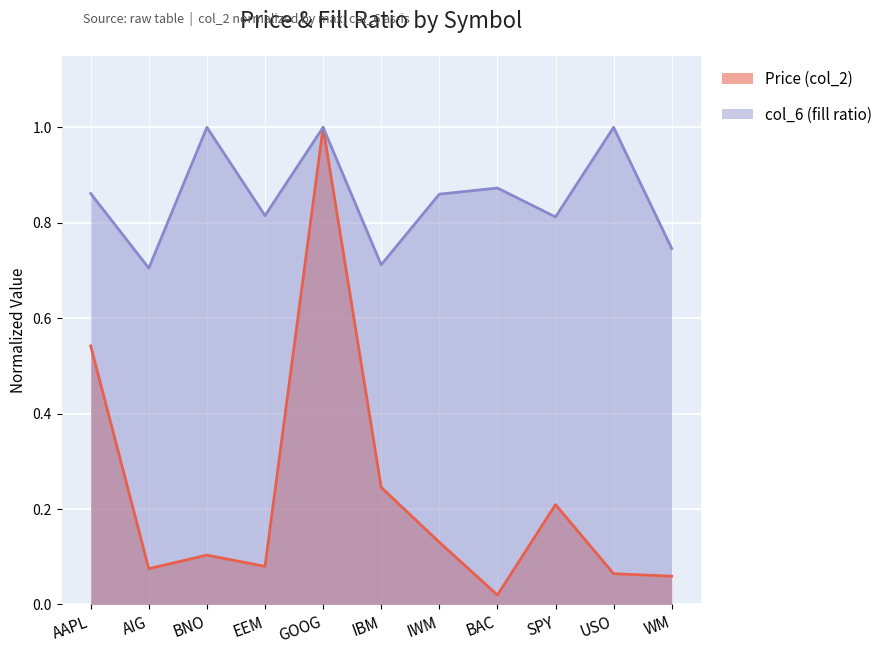

What position from the left is AIG?

2